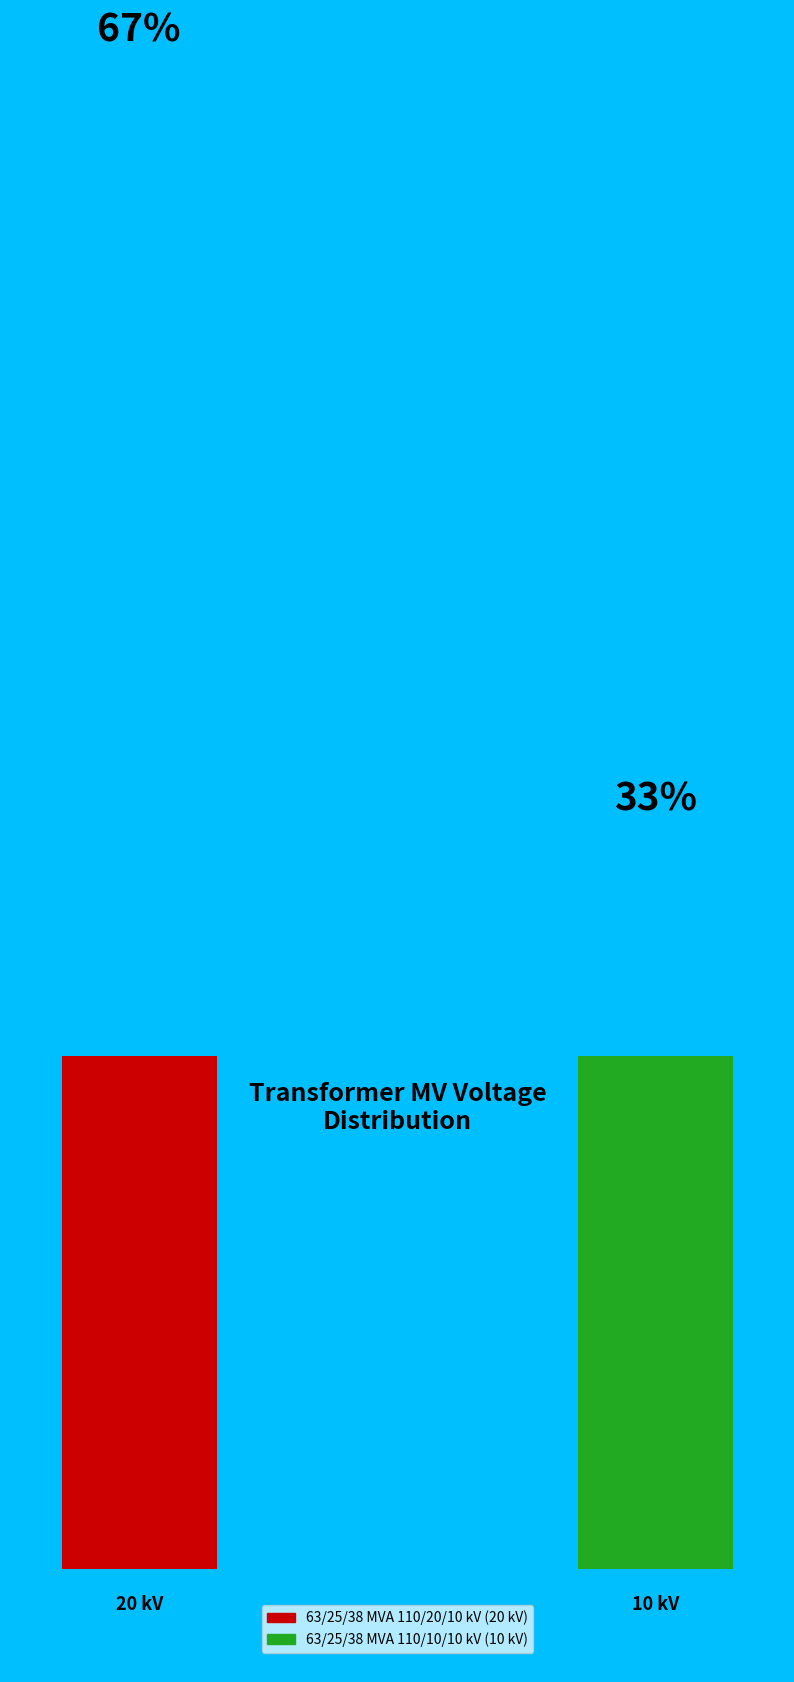

Which category has the biggest portion of the pie?

63/25/38 MVA 110/20/10 kV